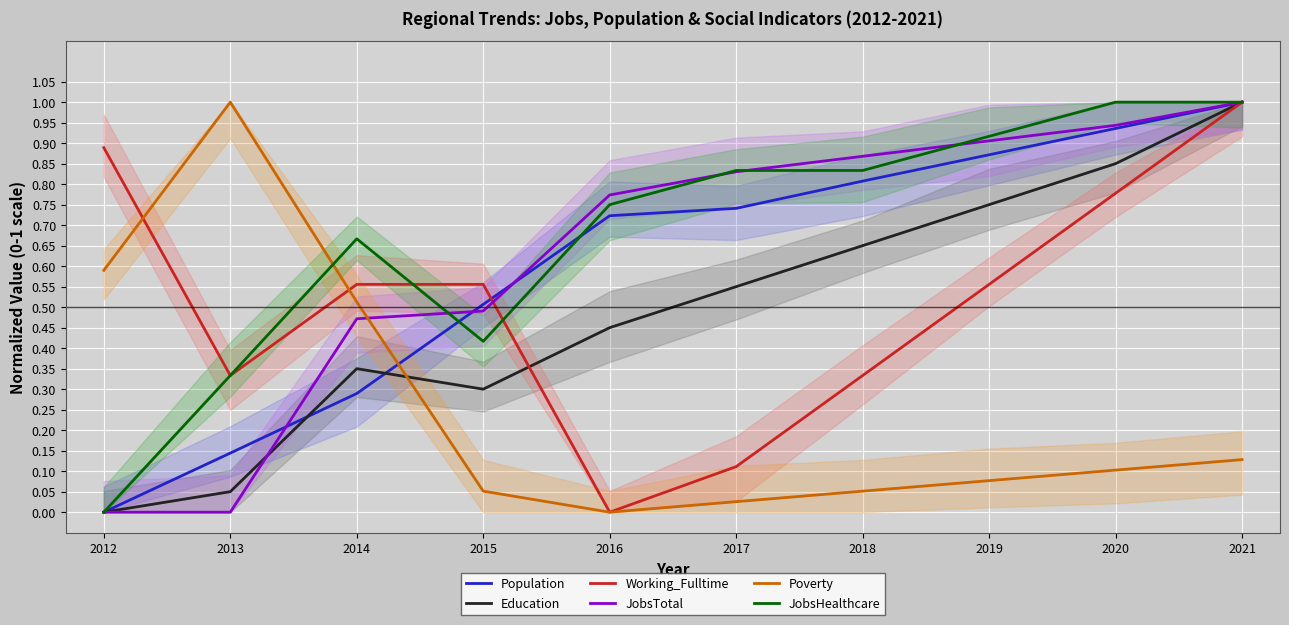

True or false: Working_Fulltime has more than 1 interior local peaks.

False